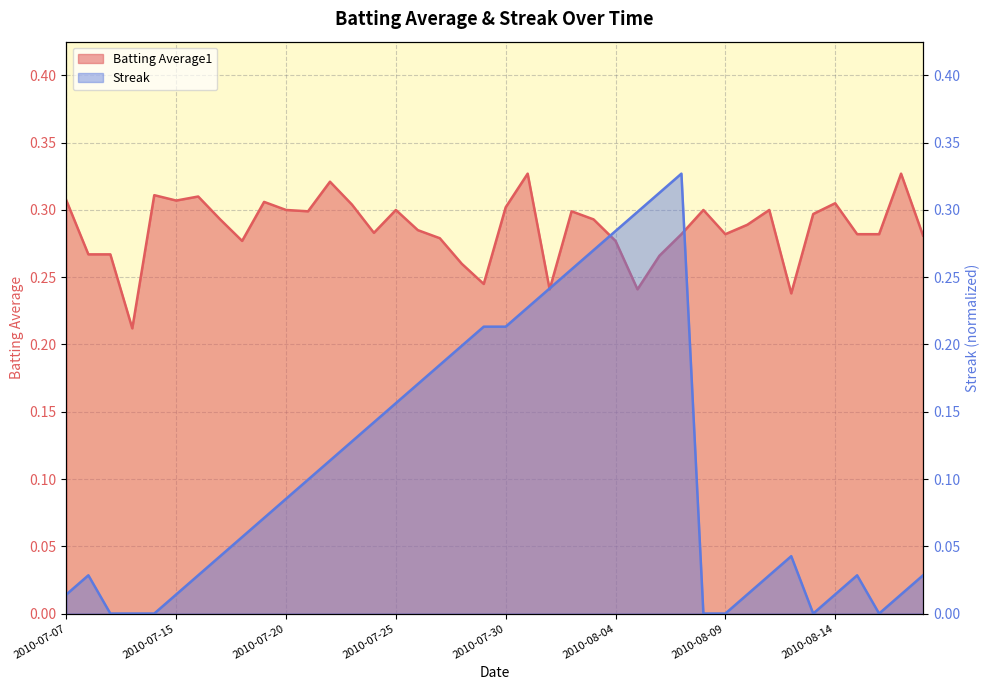

Reading left to right, list all the values displayed in this chart.

Batting Average1: 2010-07-07=0.3	2010-07-08=0.3	2010-07-09=0.3	2010-07-10=0.2	2010-07-11=0.3	2010-07-15=0.3	2010-07-16=0.3	2010-07-17=0.3	2010-07-18=0.3	2010-07-19=0.3	2010-07-20=0.3	2010-07-21=0.3	2010-07-22=0.3	2010-07-23=0.3	2010-07-24=0.3	2010-07-25=0.3	2010-07-26=0.3	2010-07-27=0.3	2010-07-28=0.3	2010-07-29=0.2	2010-07-30=0.3	2010-07-31=0.3	2010-08-01=0.2	2010-08-02=0.3	2010-08-03=0.3	2010-08-04=0.3	2010-08-05=0.2	2010-08-06=0.3	2010-08-07=0.3	2010-08-08=0.3	2010-08-09=0.3	2010-08-10=0.3	2010-08-11=0.3	2010-08-12=0.2	2010-08-13=0.3	2010-08-14=0.3	2010-08-15=0.3	2010-08-16=0.3	2010-08-17=0.3	2010-08-18=0.3
Streak: 2010-07-07=0.0	2010-07-08=0.0	2010-07-09=0.0	2010-07-10=0.0	2010-07-11=0.0	2010-07-15=0.0	2010-07-16=0.0	2010-07-17=0.0	2010-07-18=0.1	2010-07-19=0.1	2010-07-20=0.1	2010-07-21=0.1	2010-07-22=0.1	2010-07-23=0.1	2010-07-24=0.1	2010-07-25=0.2	2010-07-26=0.2	2010-07-27=0.2	2010-07-28=0.2	2010-07-29=0.2	2010-07-30=0.2	2010-07-31=0.2	2010-08-01=0.2	2010-08-02=0.3	2010-08-03=0.3	2010-08-04=0.3	2010-08-05=0.3	2010-08-06=0.3	2010-08-07=0.3	2010-08-08=0.0	2010-08-09=0.0	2010-08-10=0.0	2010-08-11=0.0	2010-08-12=0.0	2010-08-13=0.0	2010-08-14=0.0	2010-08-15=0.0	2010-08-16=0.0	2010-08-17=0.0	2010-08-18=0.0